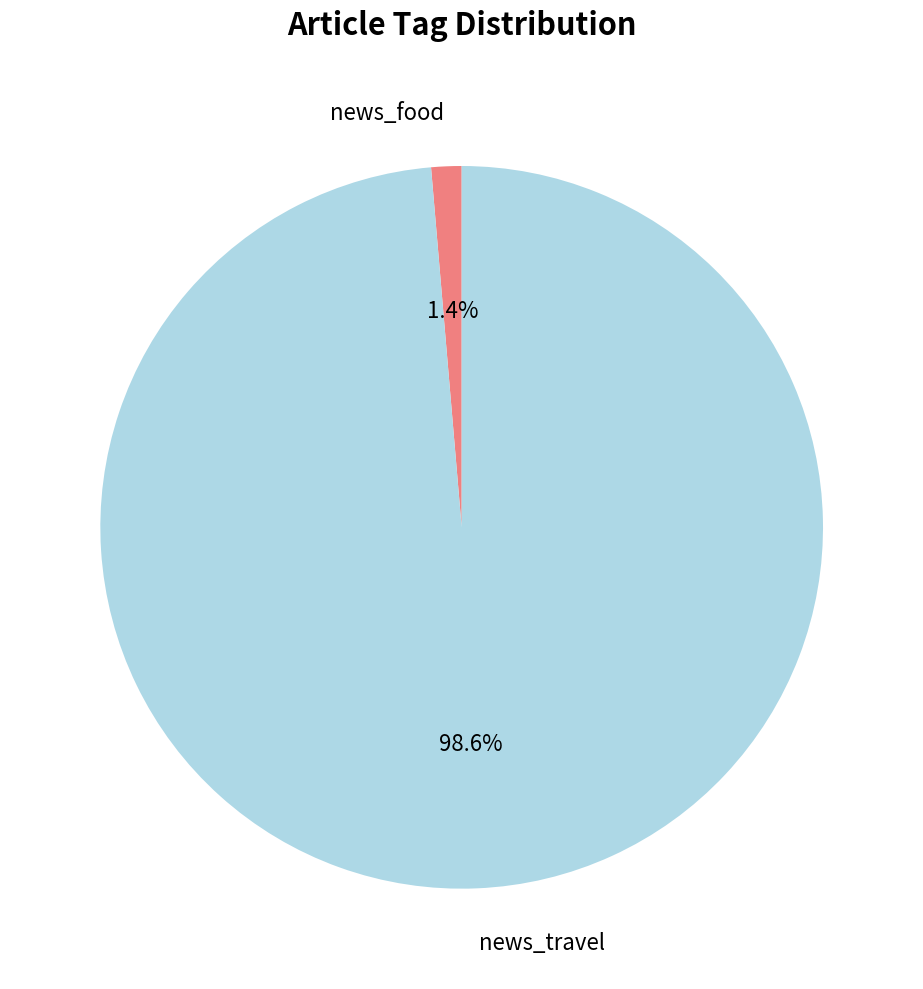

What is the largest slice in the pie chart?

news_travel